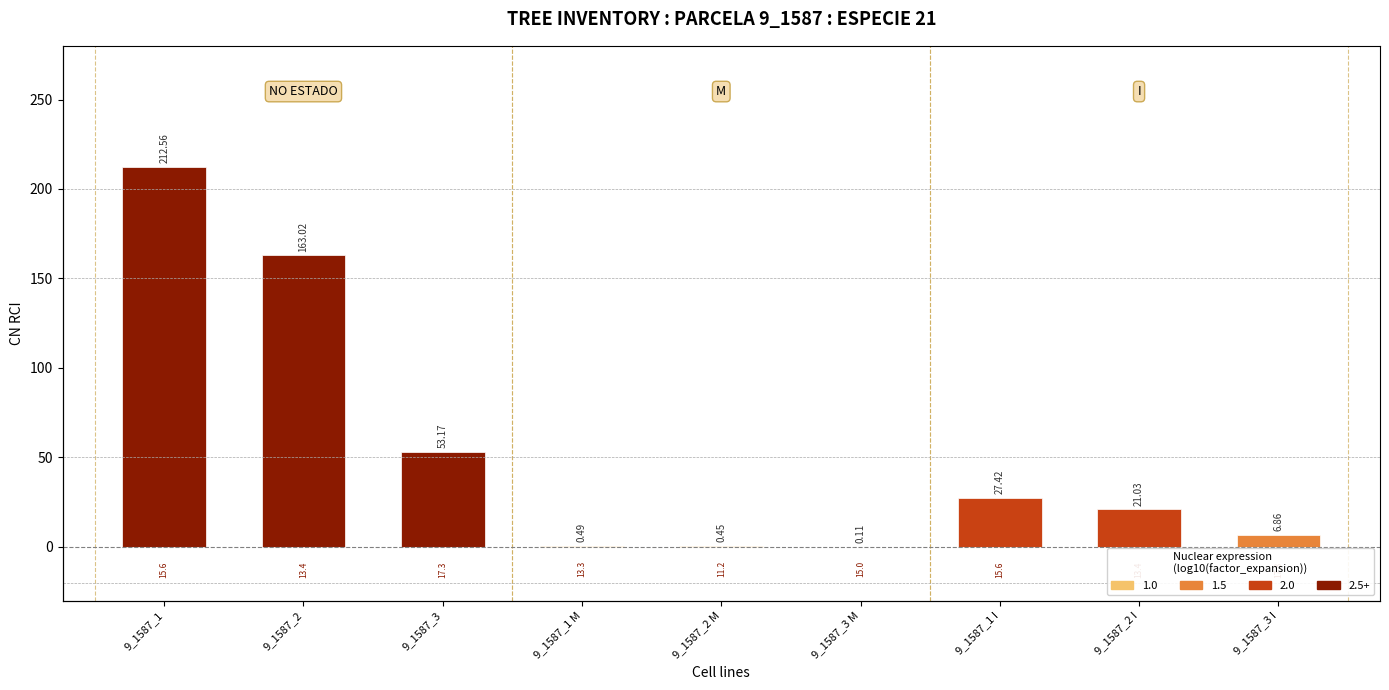

Reading right to left, transcribe all the data shown in this chart.

9_1587_3 I=6.9	9_1587_2 I=21.0	9_1587_1 I=27.4	9_1587_3 M=0.1	9_1587_2 M=0.5	9_1587_1 M=0.5	9_1587_3=53.2	9_1587_2=163.0	9_1587_1=212.6